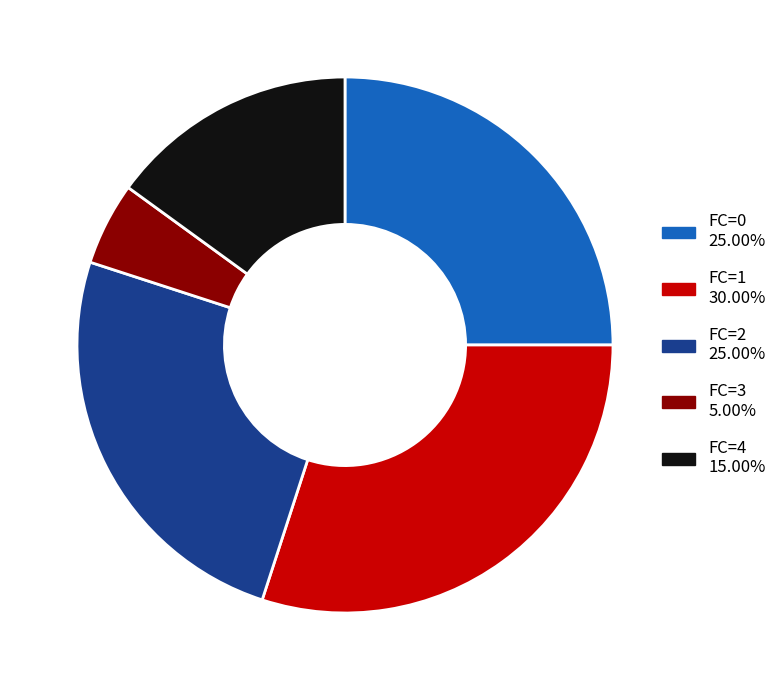

Which slice is the smallest?

FC=3